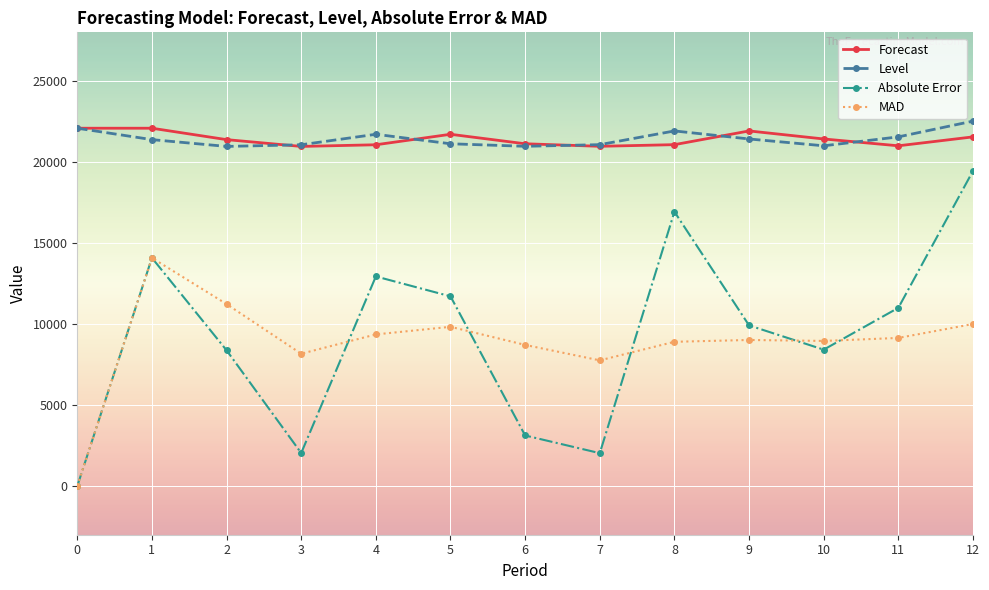

The value of Absolute Error at 11 is 11001.1. True or false?

True